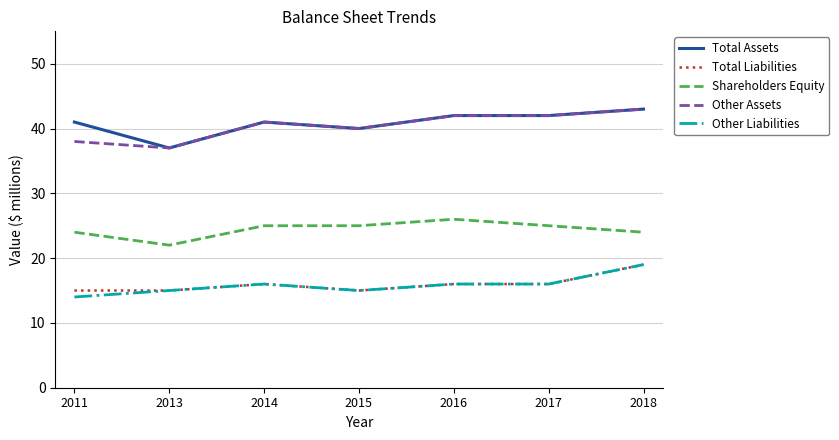

What is the difference between the second highest and minimum values in the Total Liabilities series?

1